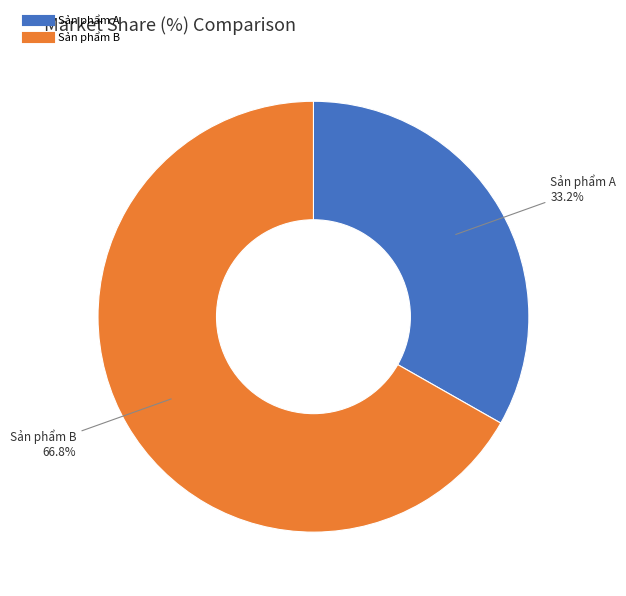

To the nearest percent, what percentage of the pie is Sản phẩm A?

33%